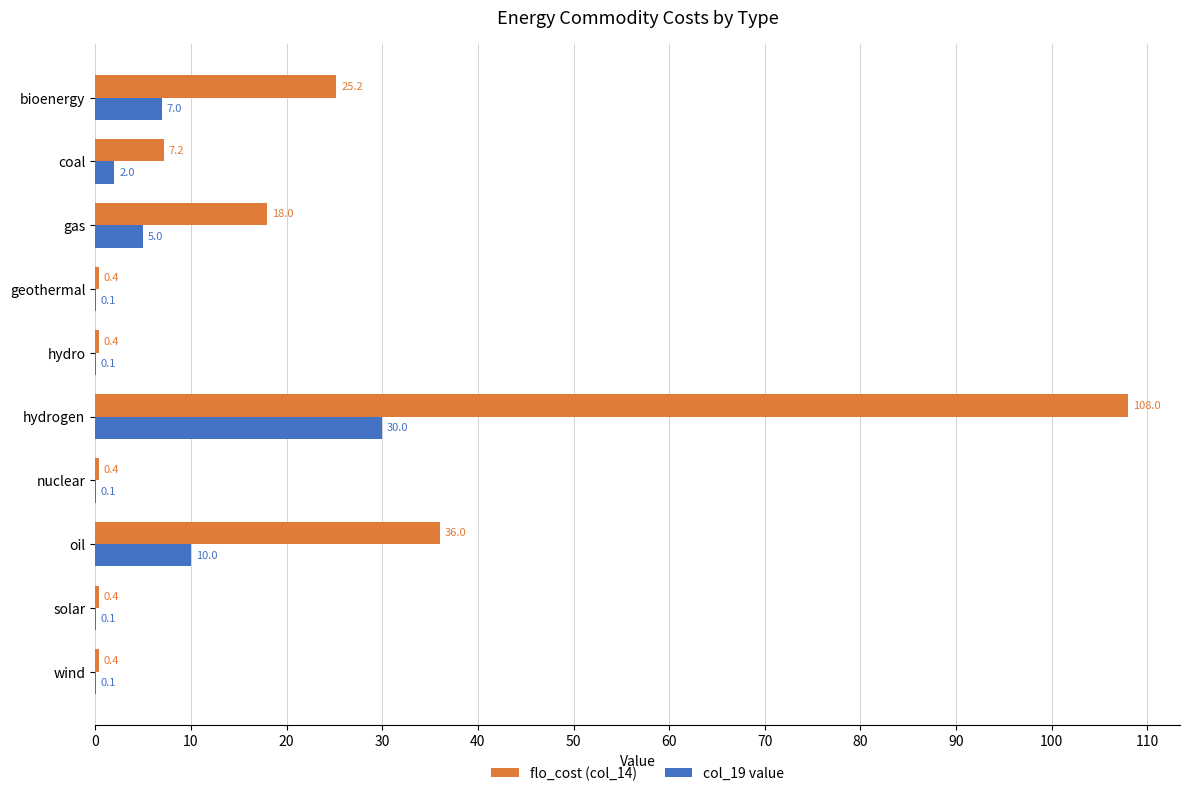

The flo_cost (col_14) series shows 31.8 at gas. True or false?

False